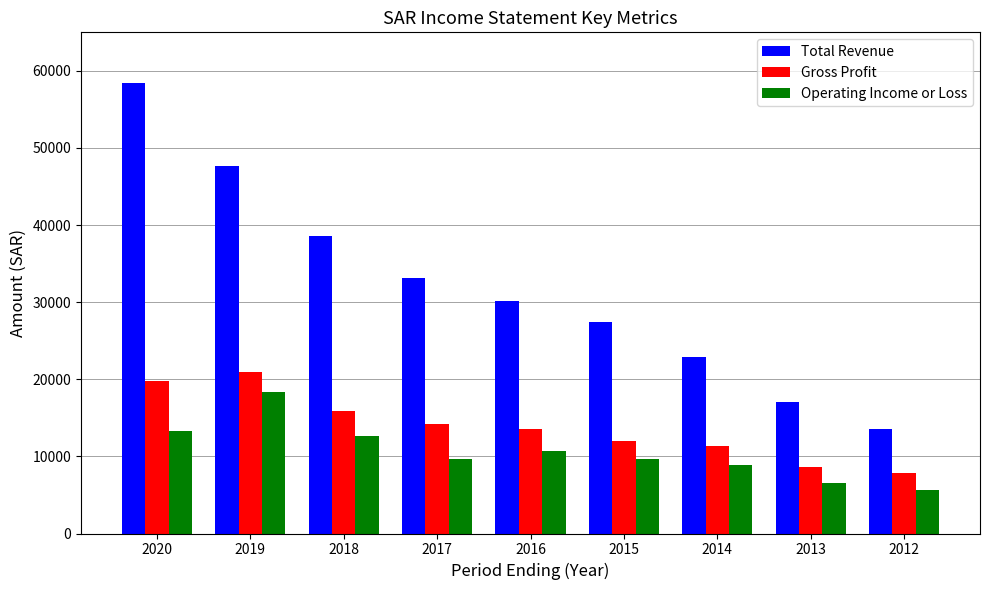

How many distinct data groups are displayed?

3